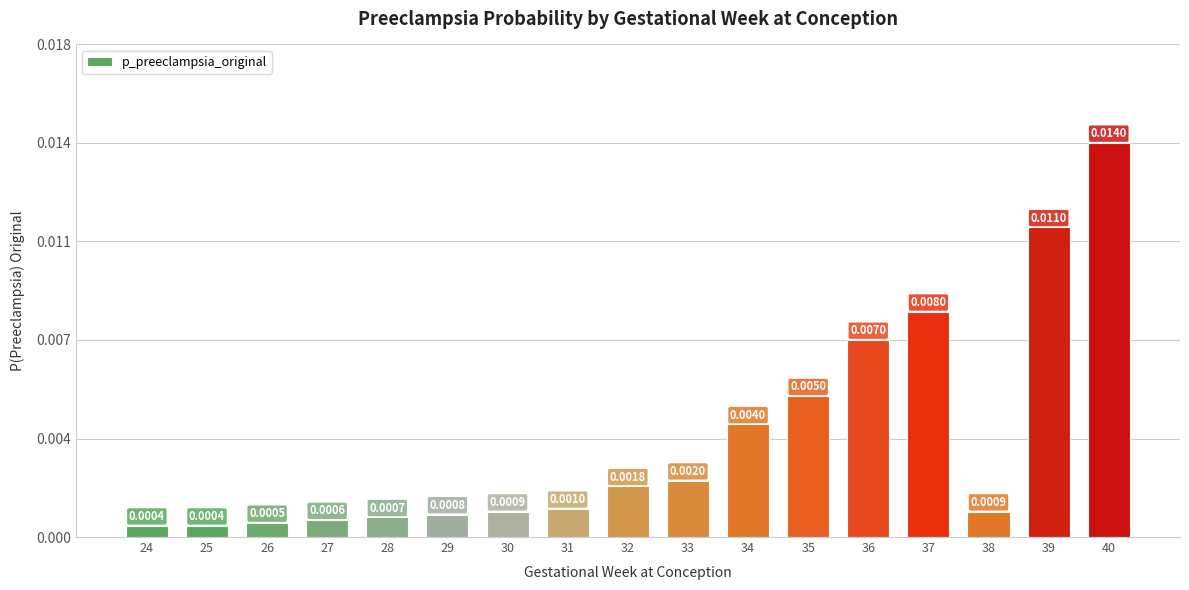

Are the bars horizontal?

No